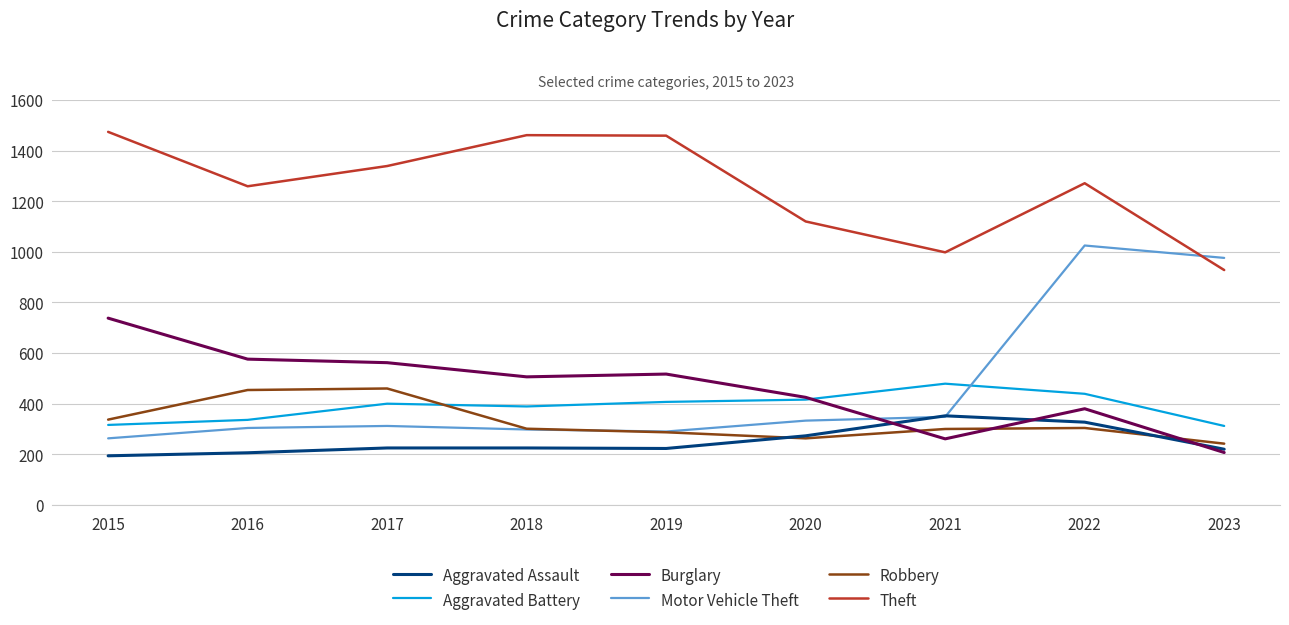

Is this an area chart (filled region under the line)?

No